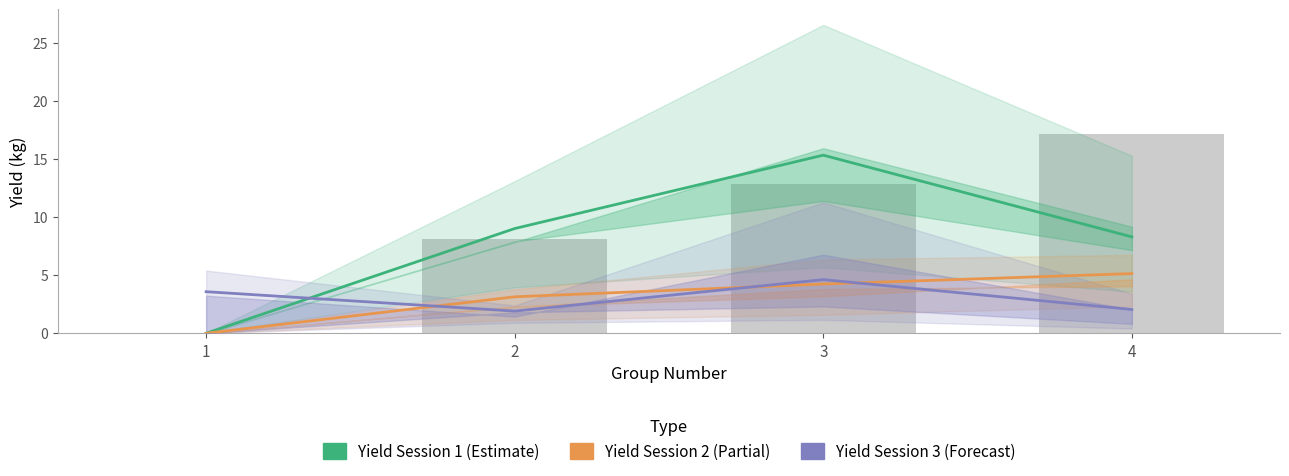

Which category has the highest value in the Yield Today Session 3 series?

3